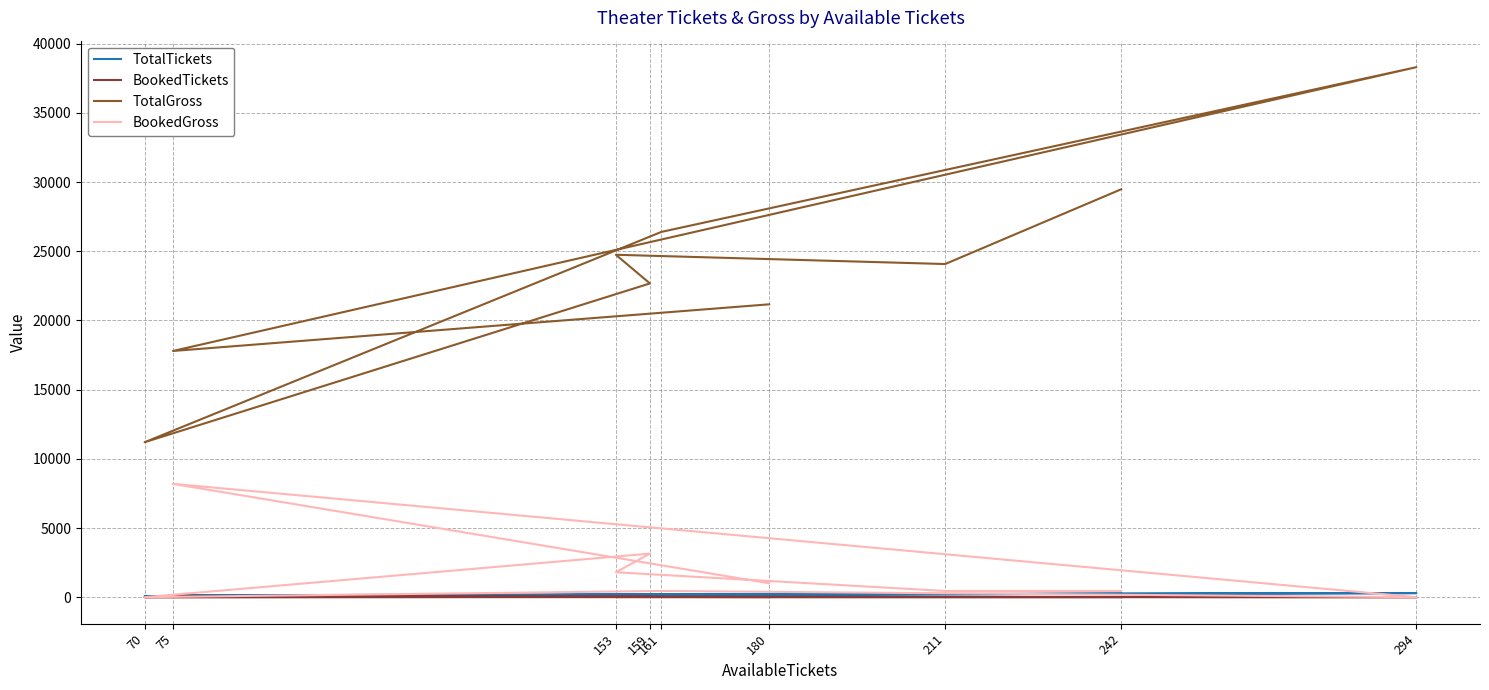

At how many categories does at least one series exceed 18890?

7